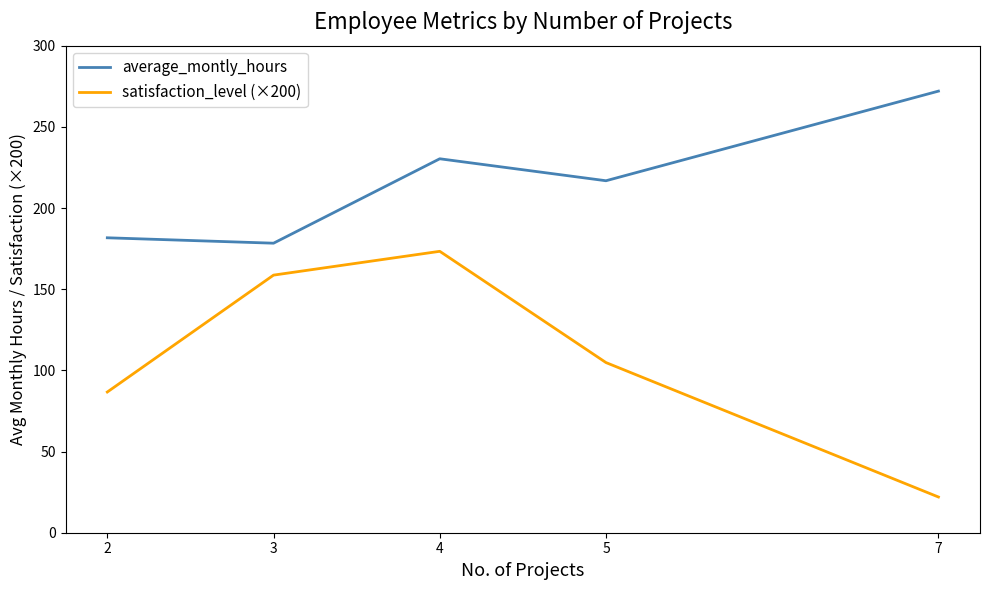

Which series has the largest range (max minus min)?

satisfaction_level (×200)